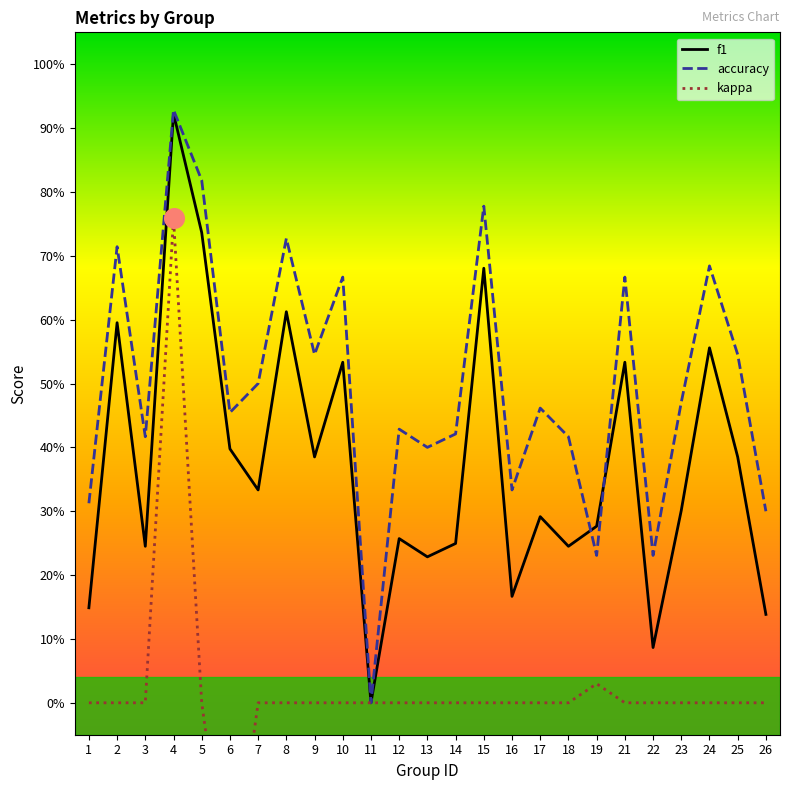

Which series has the largest Y range (max minus min)?

kappa